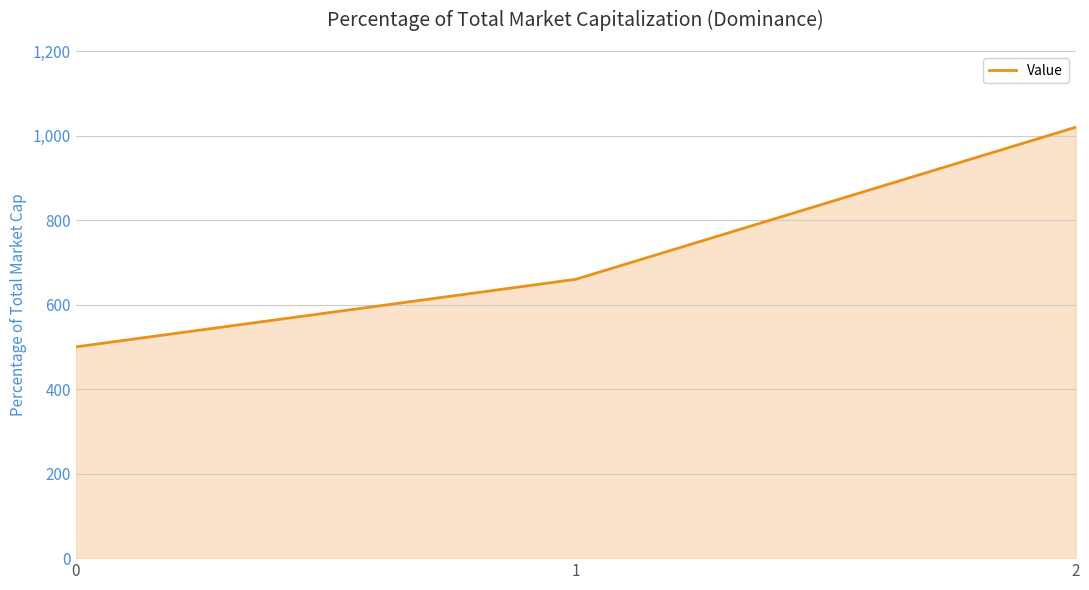

At which label is the value closest to 760?

1